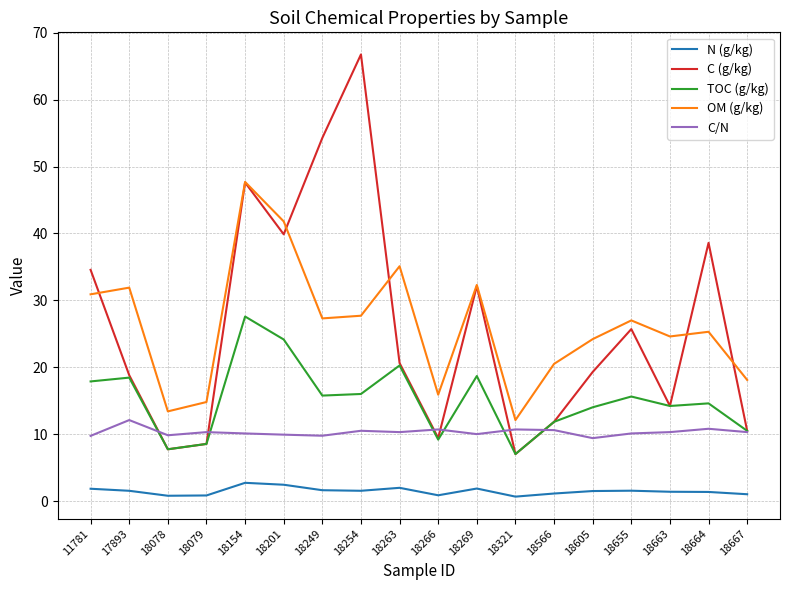

True or false: TOC (g/kg) has a value of 27.6 at 18154.

True